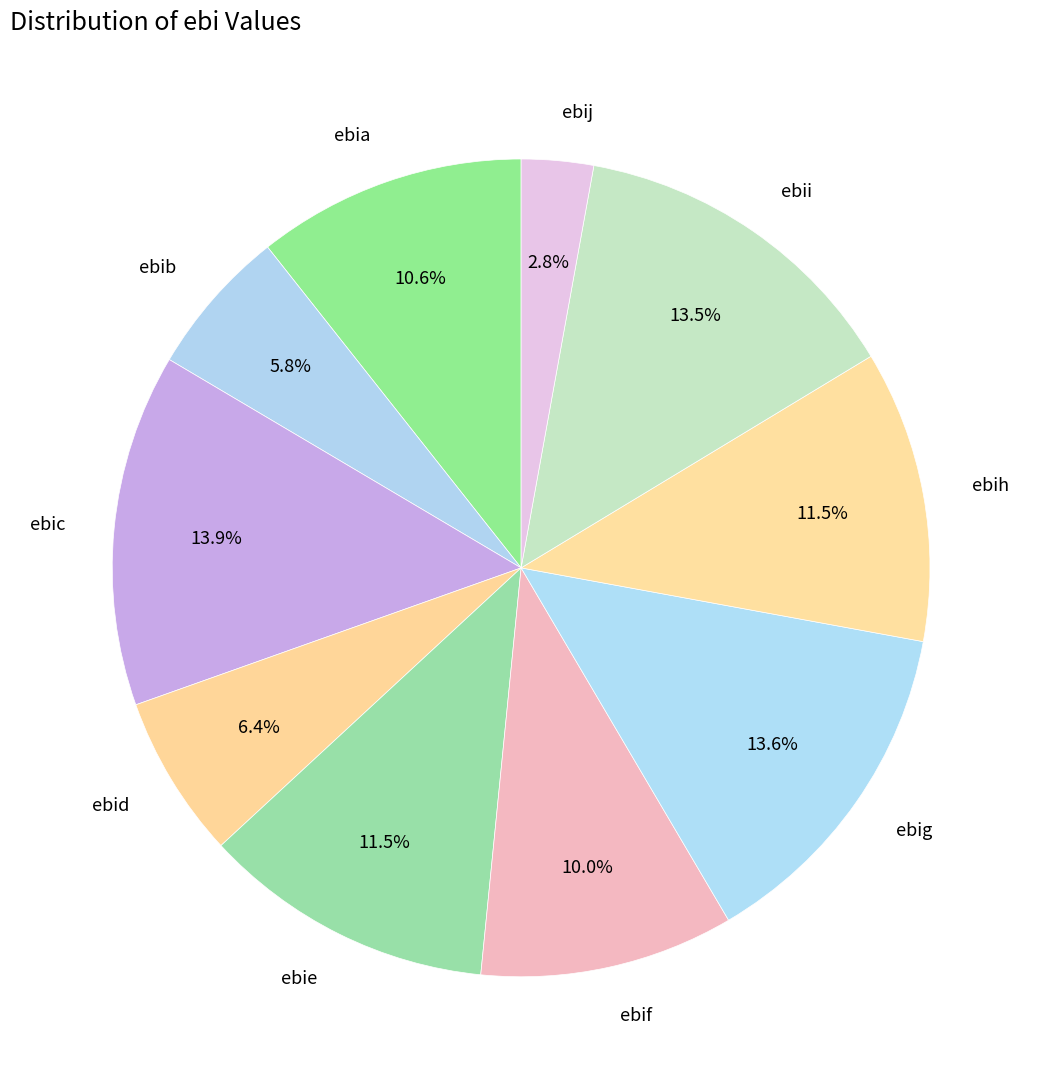

Does ebij account for over 50% of the chart?

No